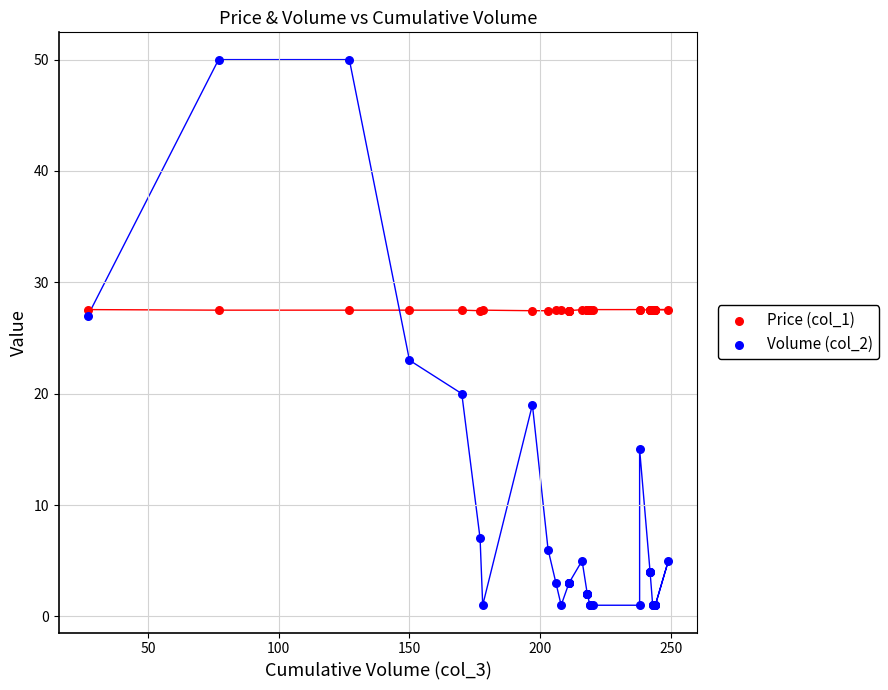

Which series reaches the maximum Y coordinate?

Volume (col_2)